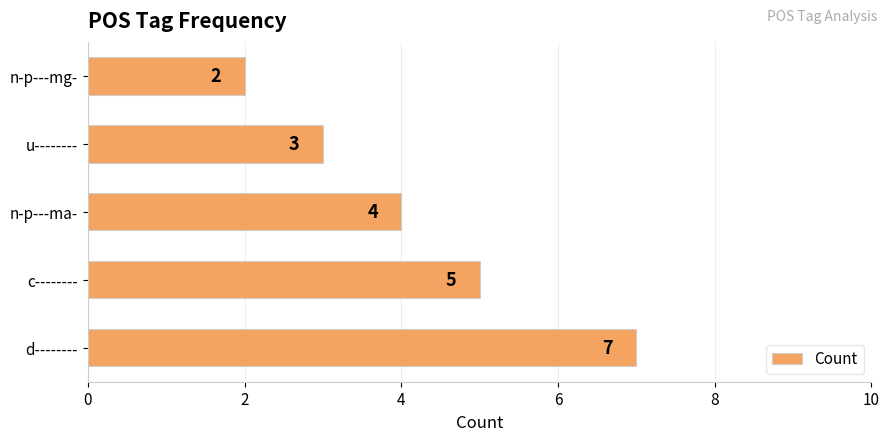

How many bars are there in total?

5